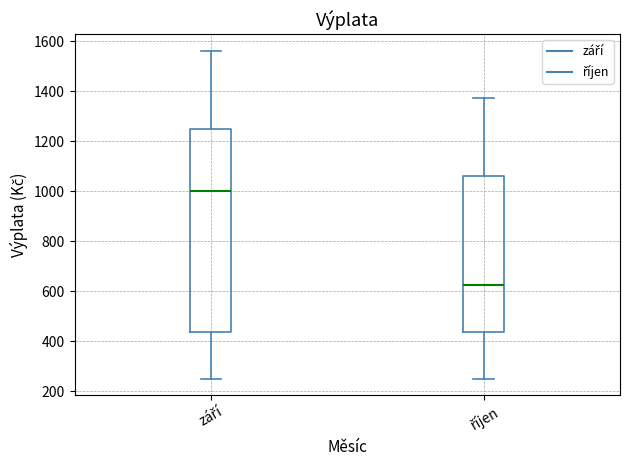

Reading left to right, read every box against the y-axis: the position of its median line, the range the box covers, and the ends of its whiskers. The values are not printed on the chart, so give them approximately, as read against the axis.

září: median 1000, box 440 to 1260, whiskers 260 to 1560
říjen: median 620, box 440 to 1060, whiskers 260 to 1380